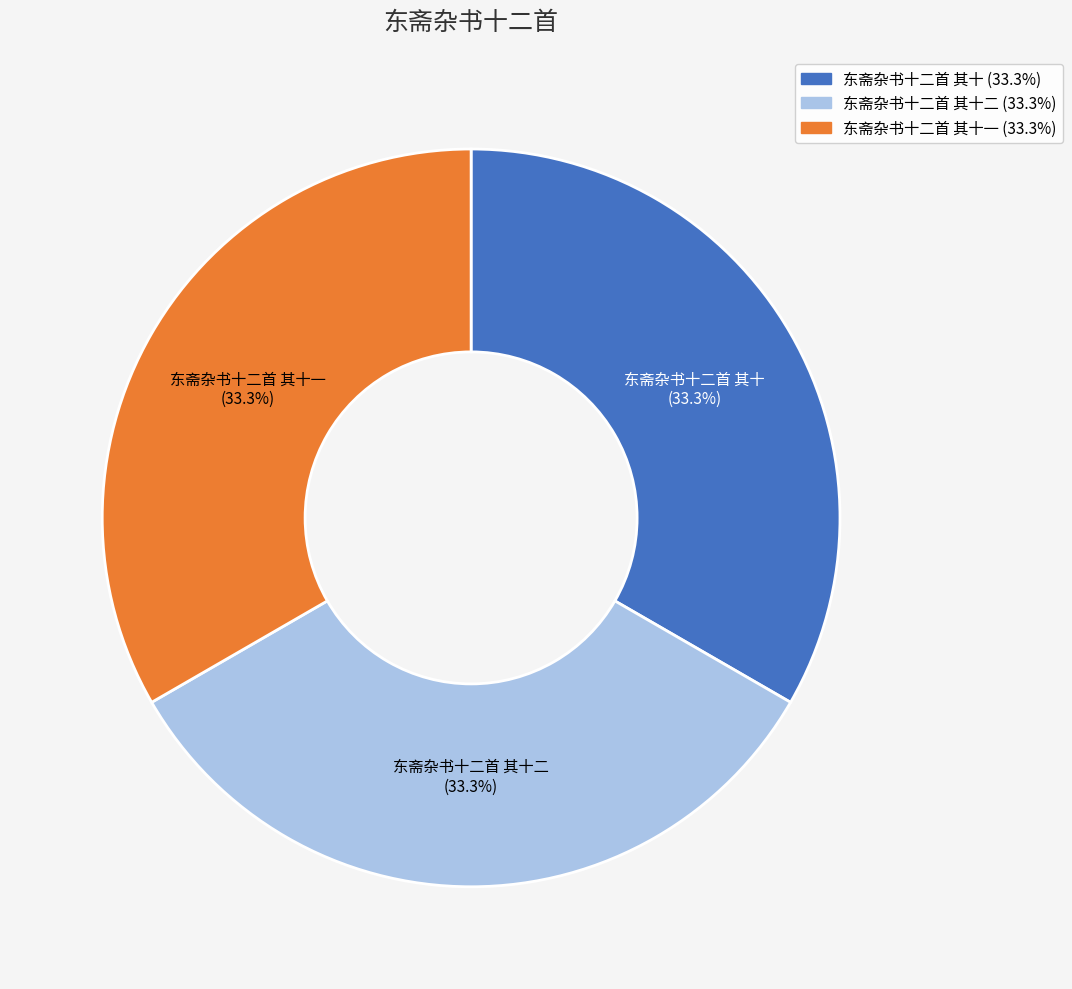

What is the ratio of the value at 东斋杂书十二首 其十二 (33.3%) to the value at 东斋杂书十二首 其十一 (33.3%)?

1.0